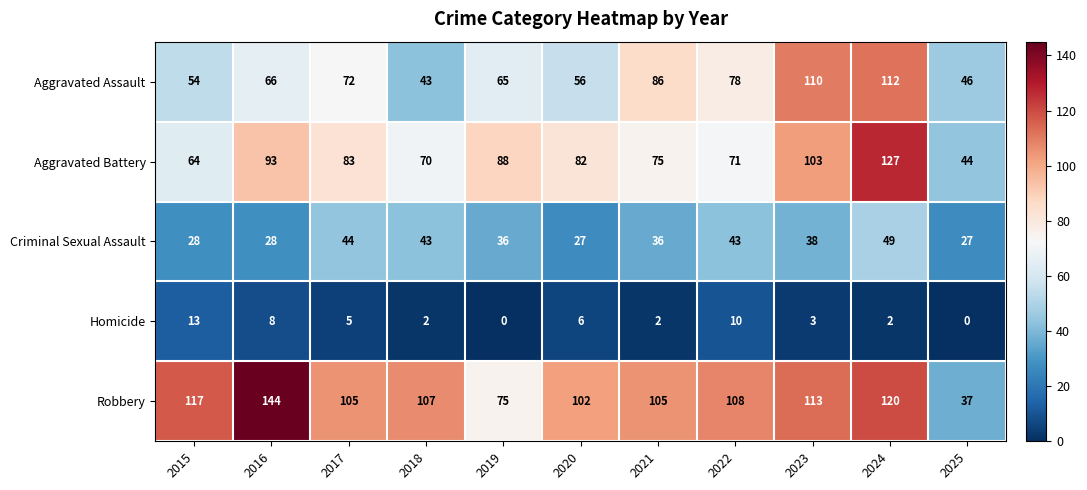

How many categories are shown in the chart?

11